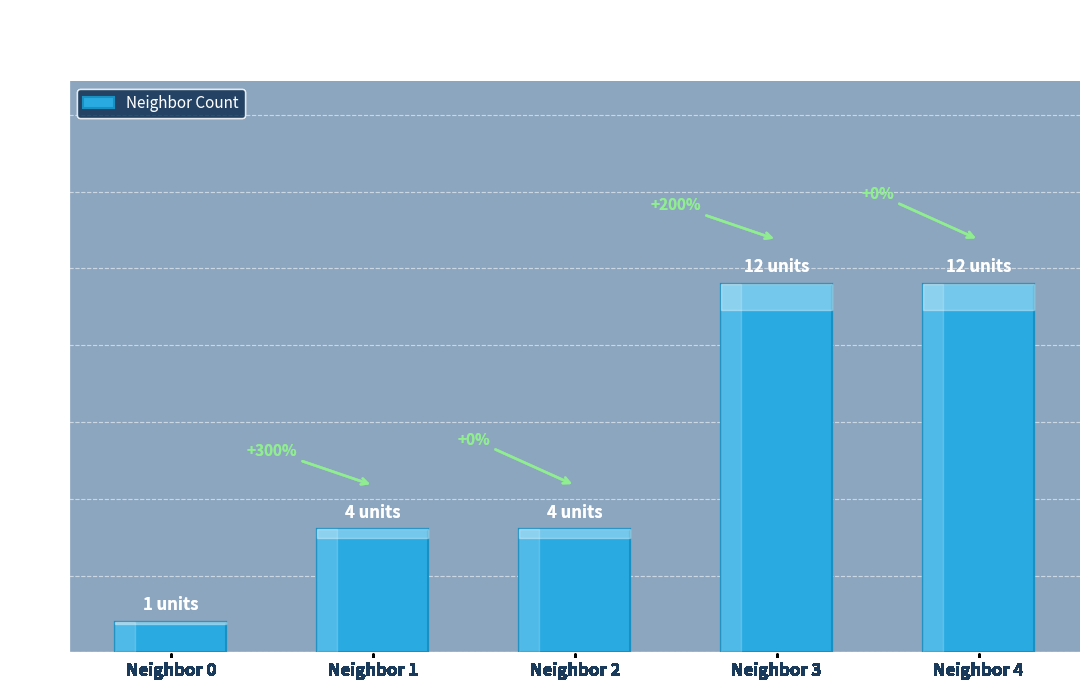

What is the difference between the maximum and minimum values?

11